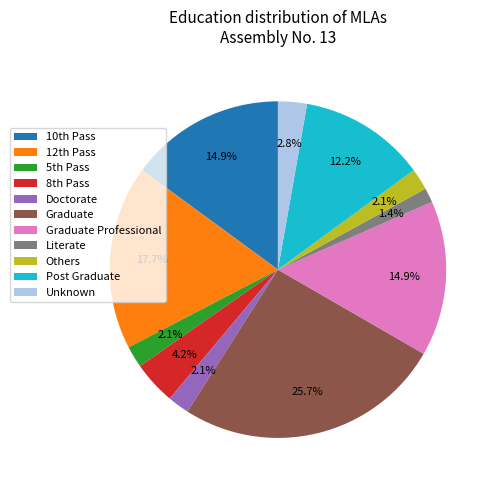

How many slices are in this pie chart?

11